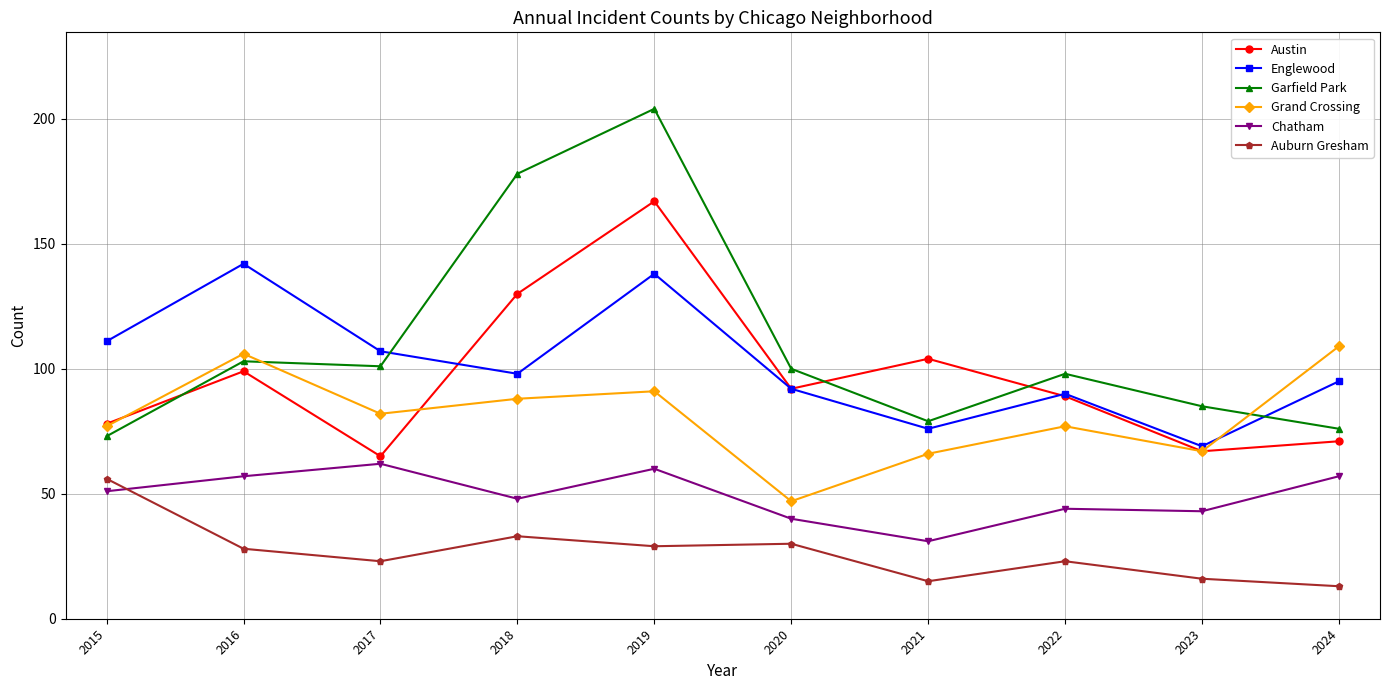

True or false: Austin and Auburn Gresham cross at least once.

False